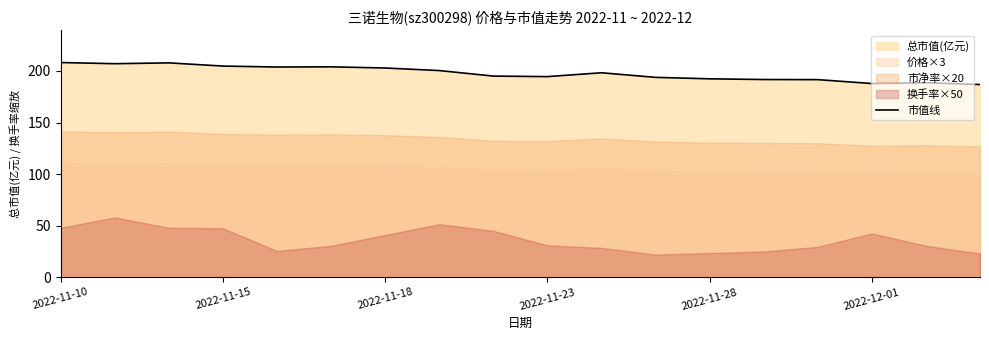

What is the maximum value shown in the chart?

208.2